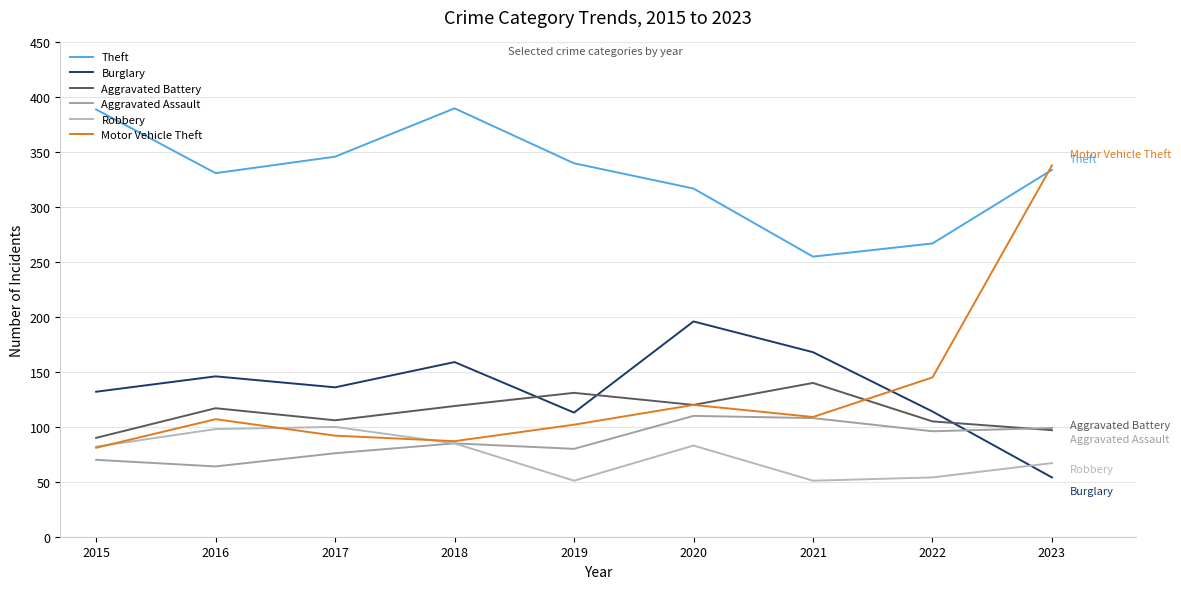

True or false: Burglary and Theft cross at least once.

False